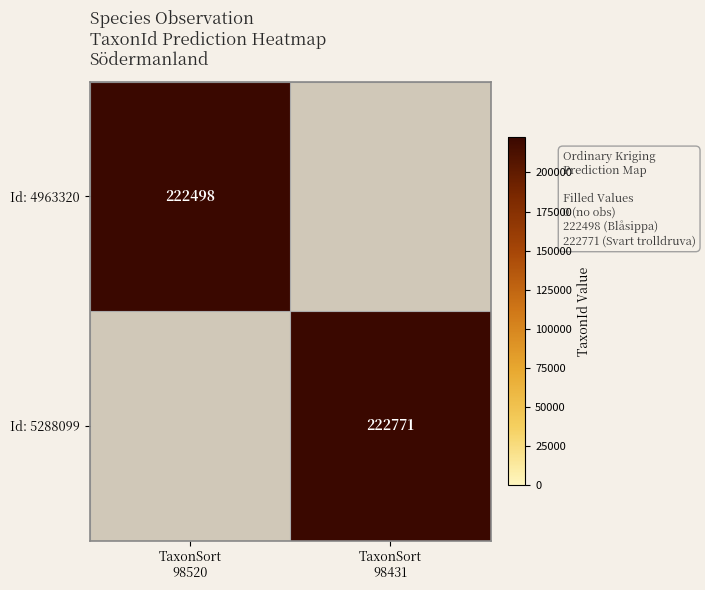

At which label does Id: 4963320 reach its peak?

TaxonSort 98520